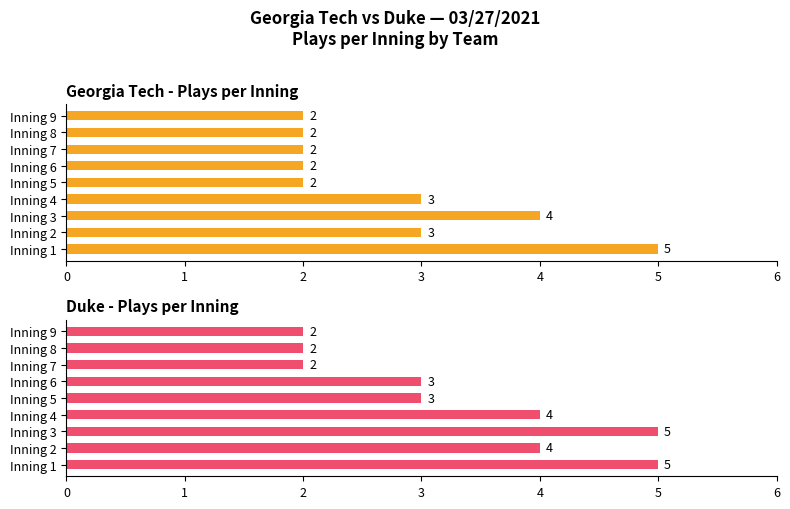

What is the value of the Georgia Tech bar at the 2nd from the left?

3